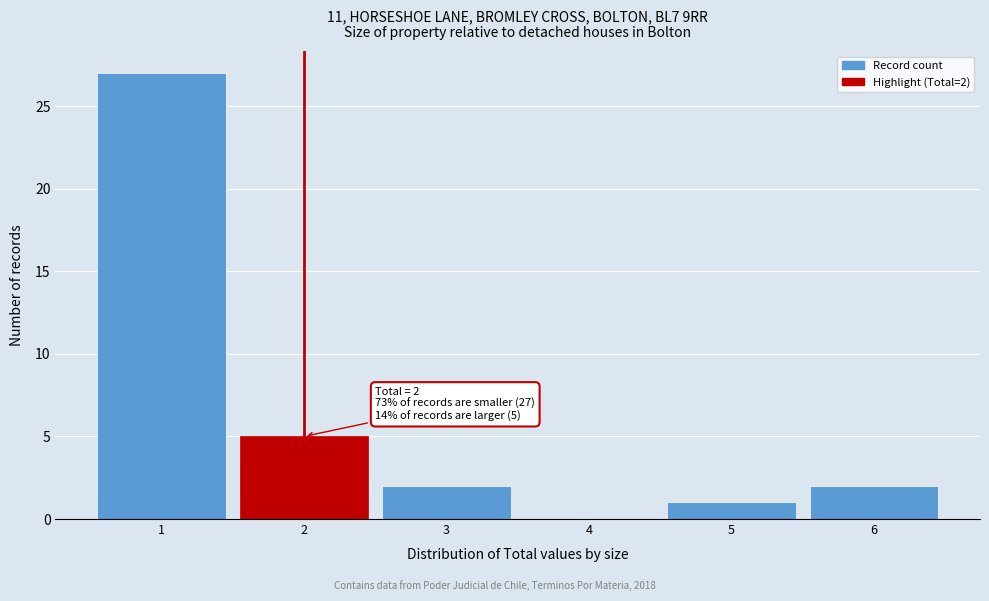

Which range on the x-axis has the tallest bar?

0.5 to 1.5